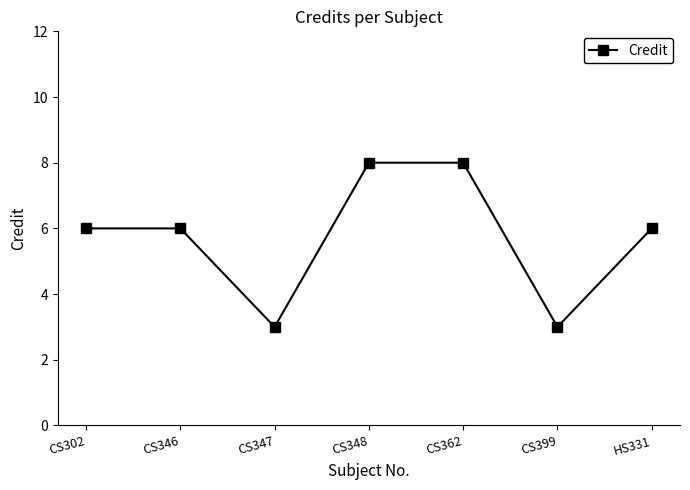

Count the number of data series in this chart.

1